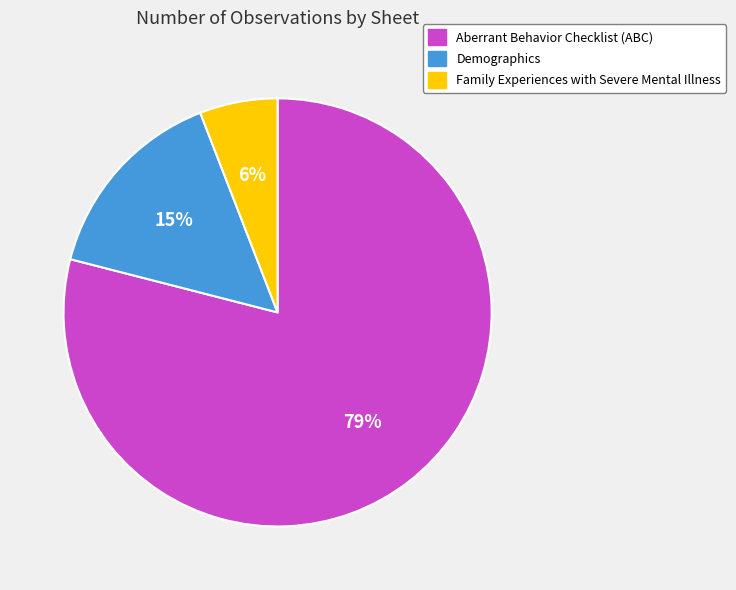

Is it true that Aberrant Behavior Checklist (ABC) is 79% of the pie?

True